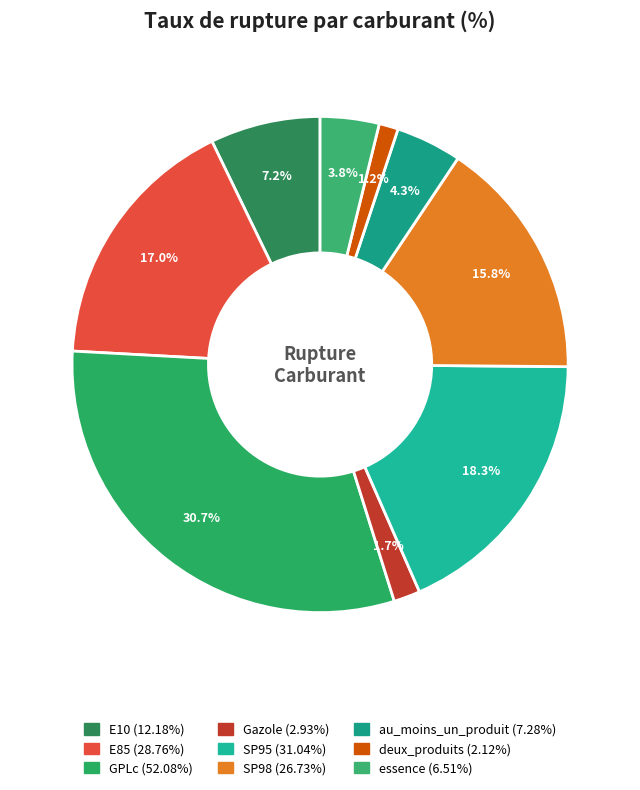

To the nearest percent, what is the combined percentage of GPLc and SP95?

49%